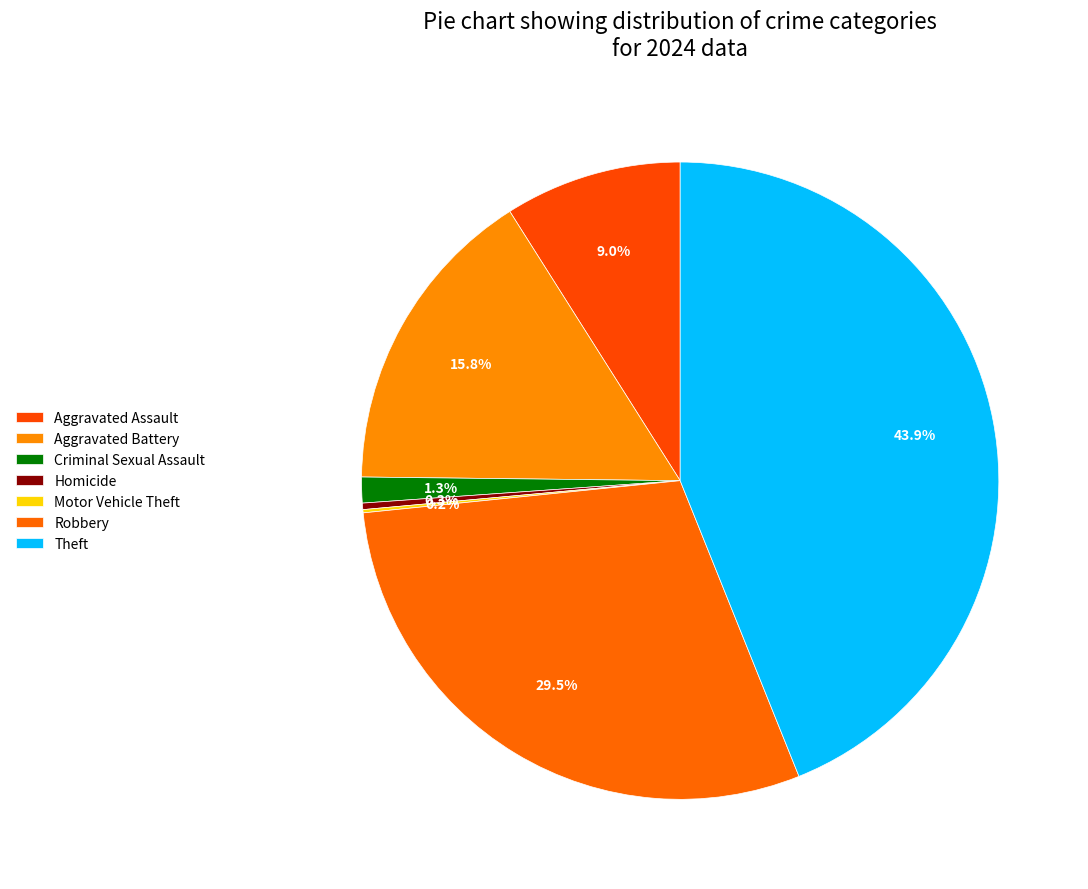

Between Theft and Aggravated Assault, which is larger?

Theft